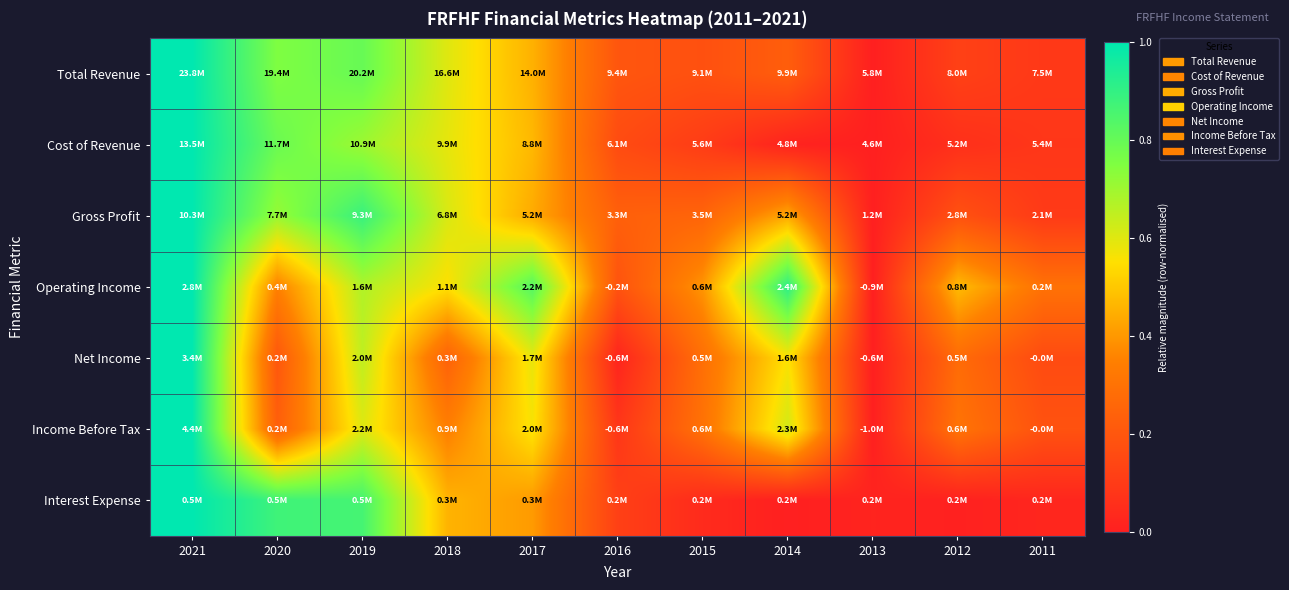

Between 2012 and 2018, which is larger?

2018